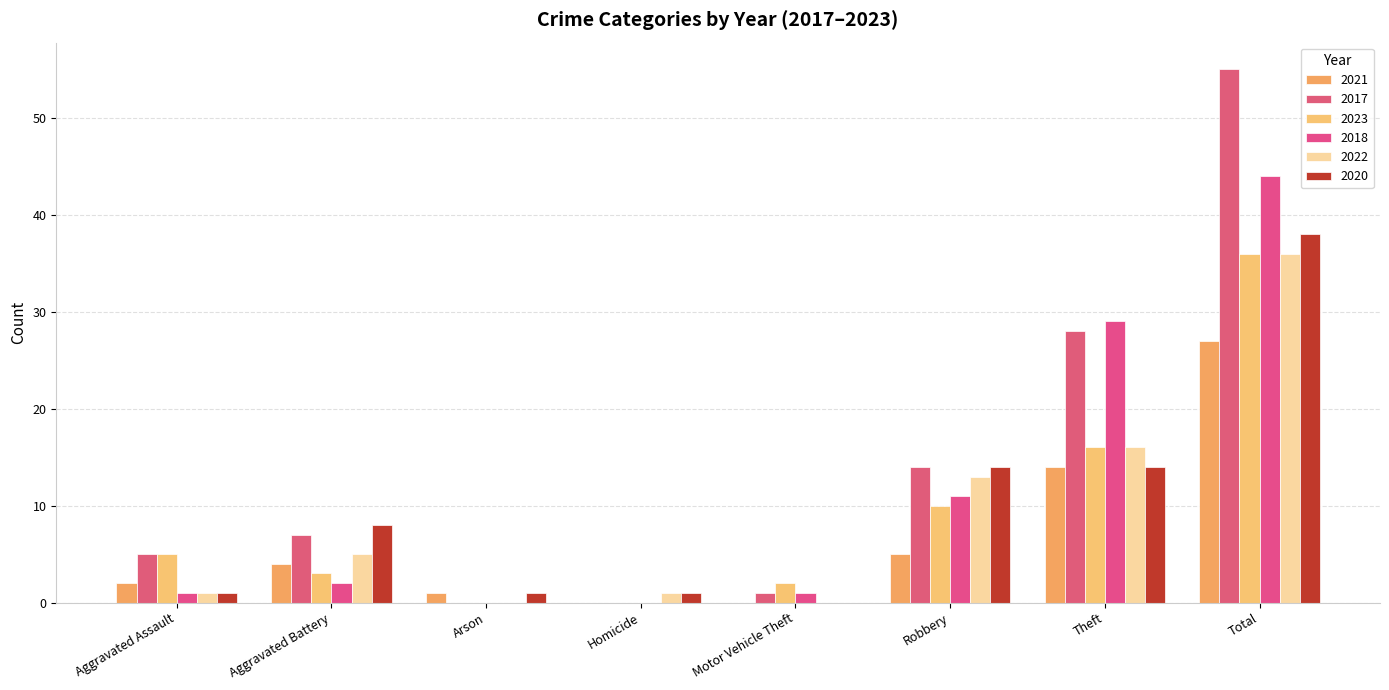

How many groups of bars are there?

8